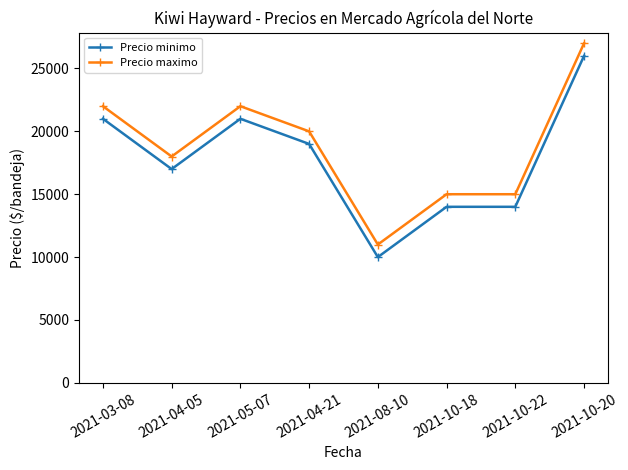

What are all the series names shown in the legend?

Precio minimo, Precio maximo